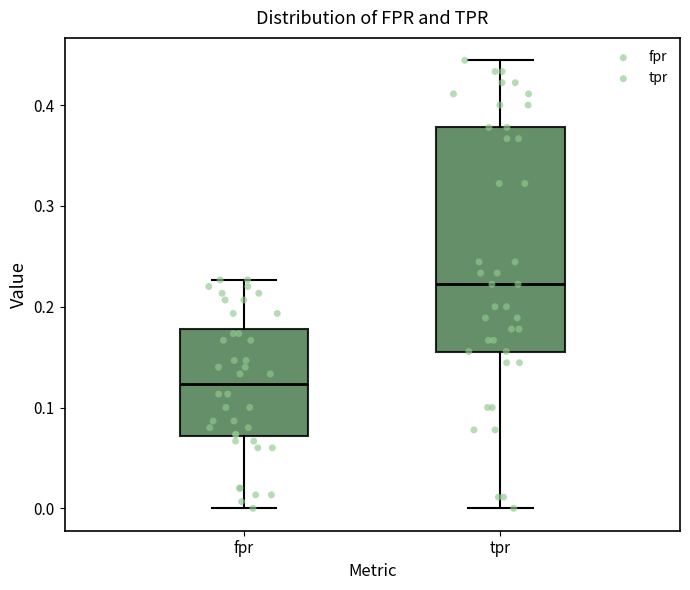

Which box has the lowest median line?

fpr